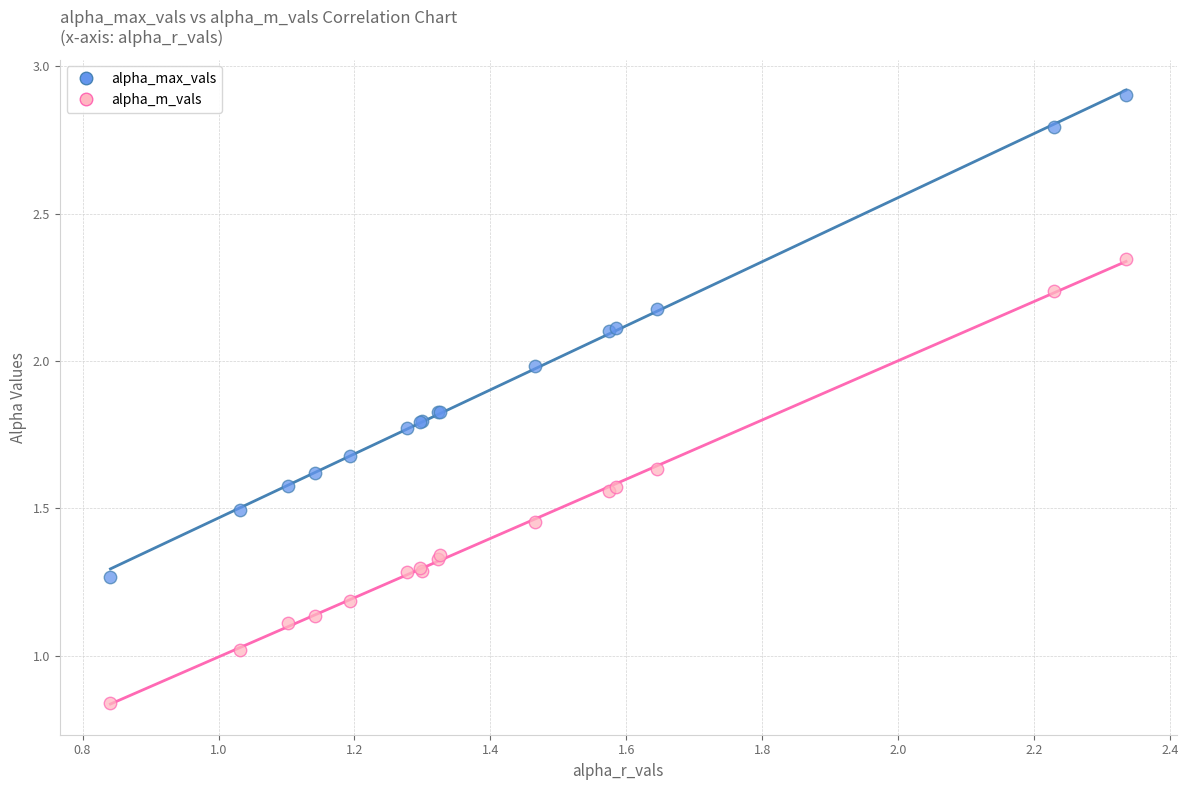

Which series has the largest Y range (max minus min)?

alpha_max_vals